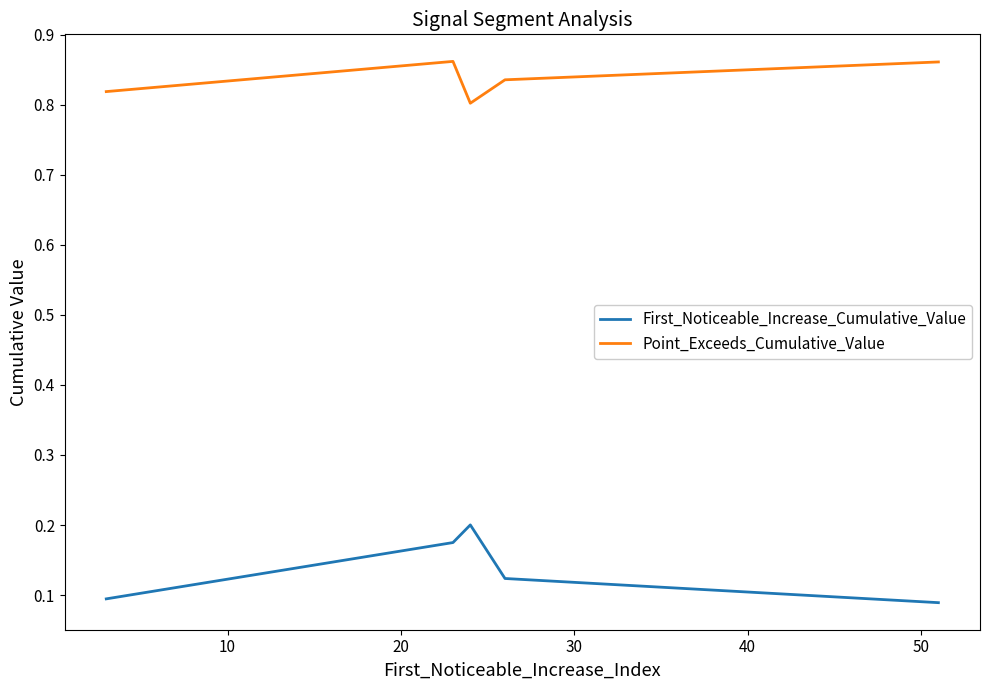

Rank the series by their maximum value, from highest to lowest.

Point_Exceeds_Cumulative_Value, First_Noticeable_Increase_Cumulative_Value